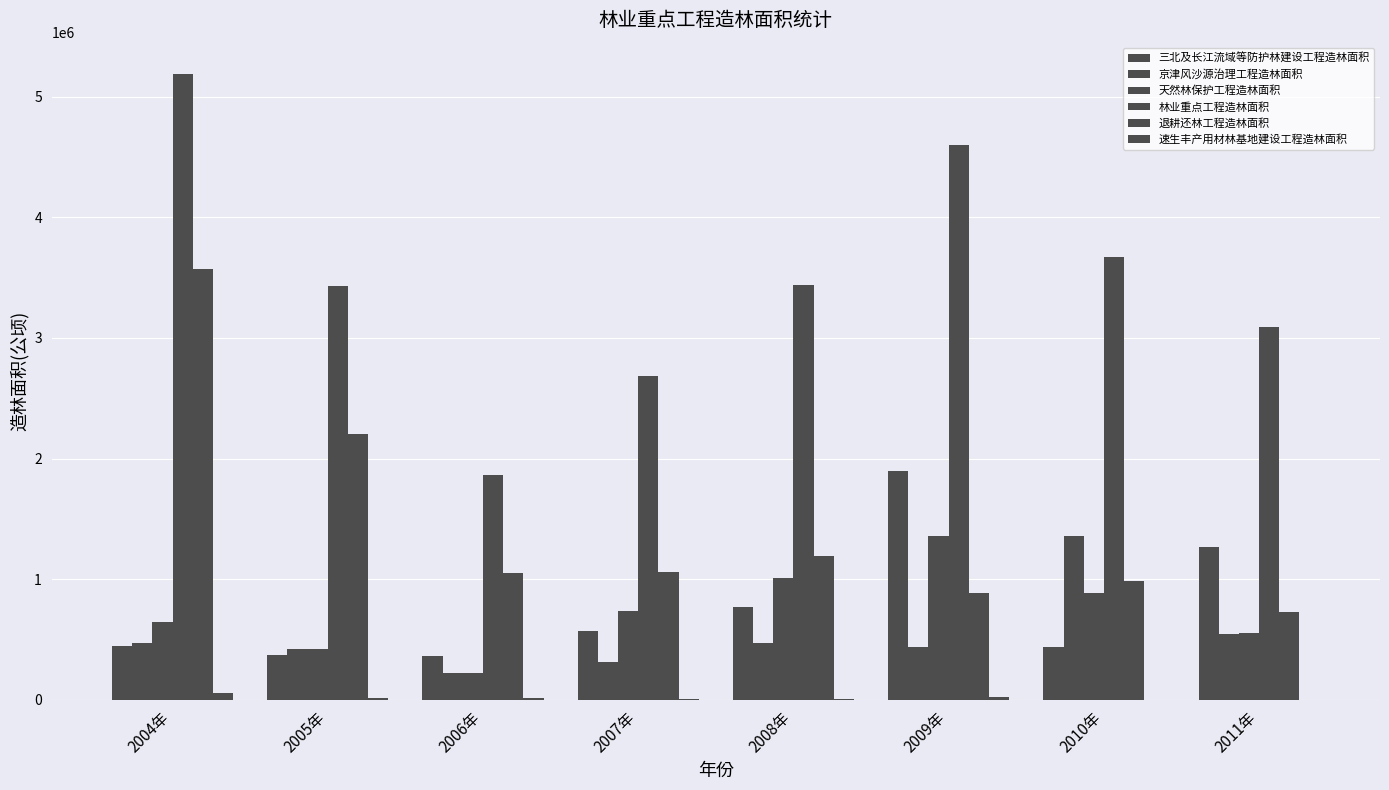

How many groups of bars are there?

8